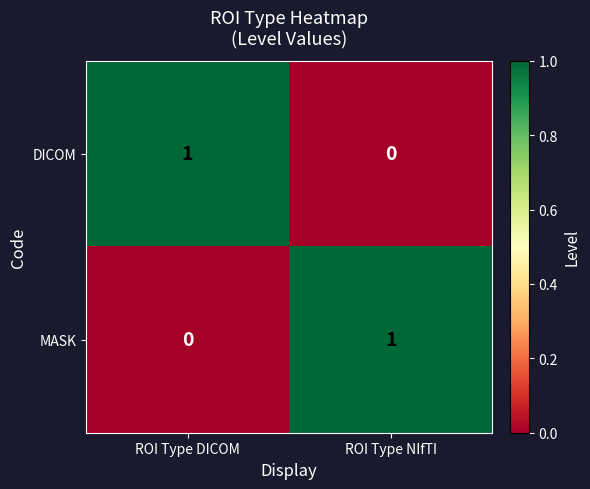

Rank the series at ROI Type DICOM from lowest to highest value.

MASK, DICOM